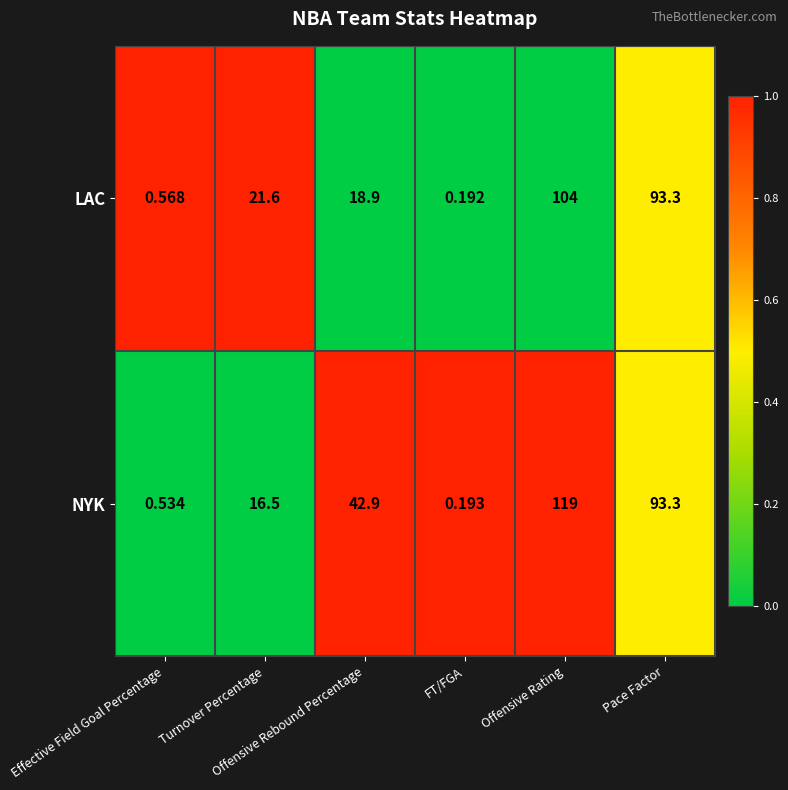

Between Turnover Percentage and Offensive Rebound Percentage, which series saw the biggest shift?

NYK